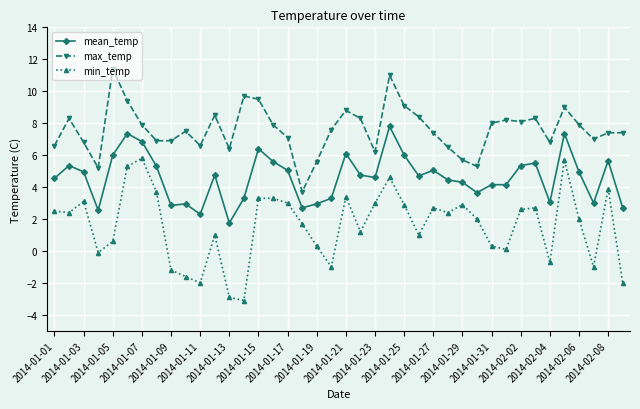

Does the chart display data point markers on the line(s)?

Yes